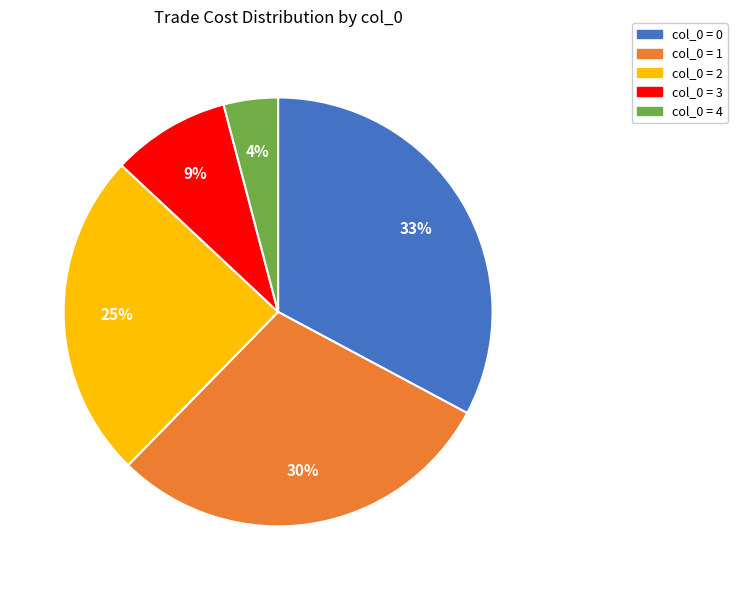

To the nearest percent, what is the average slice percentage?

20%